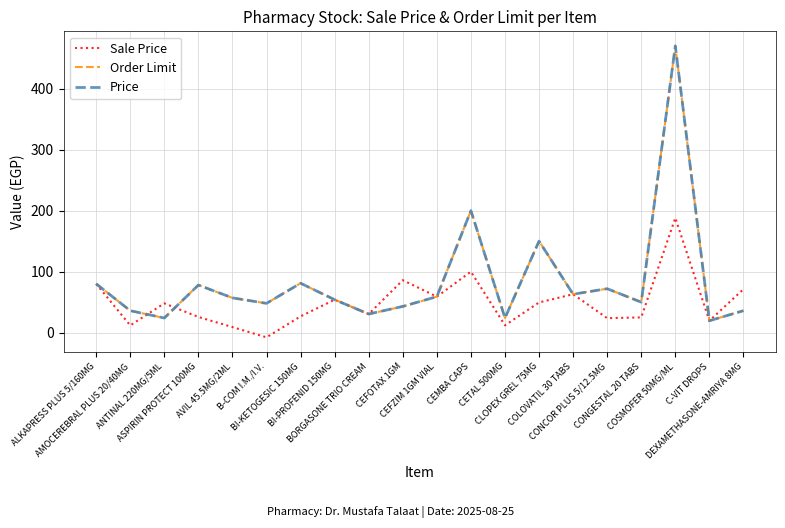

Does the chart have visible grid lines?

Yes